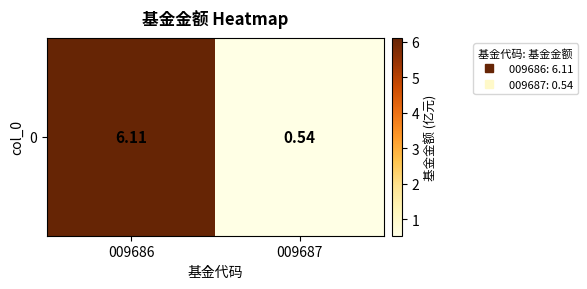

Is it true that the value at 009687 is 0.5?

True